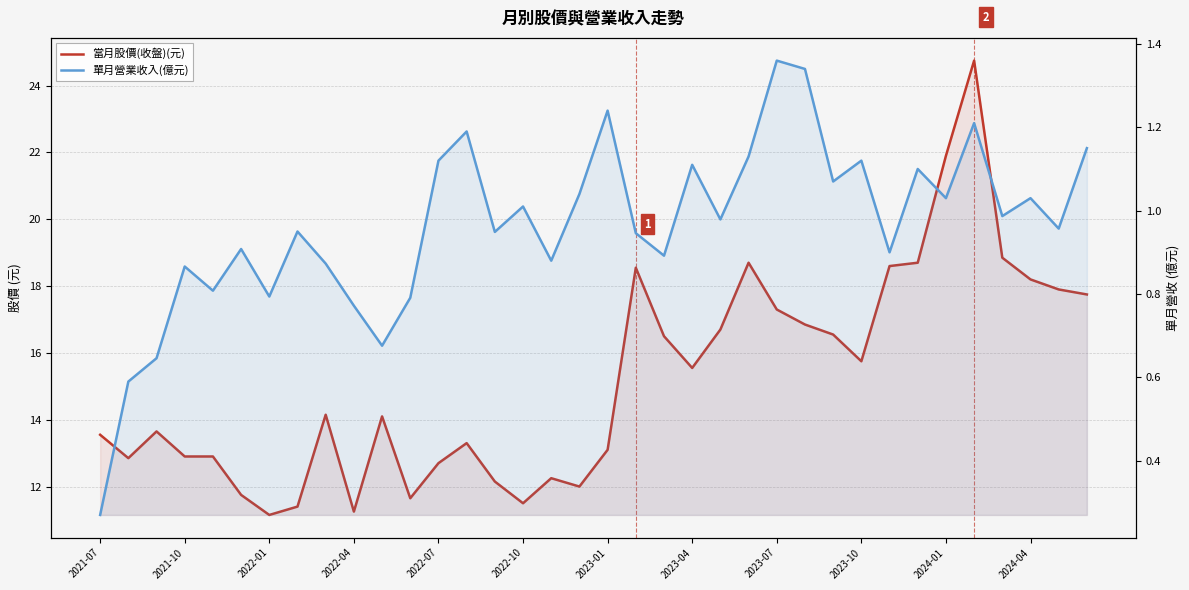

What is the value of the 單月營業收入(億元) point at the 24th from the left?

1.1